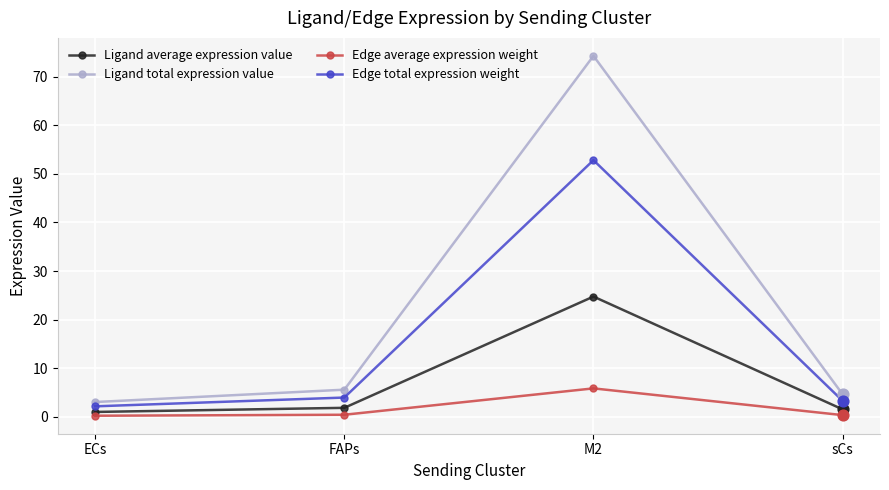

At which category is the sum across all series the highest?

M2